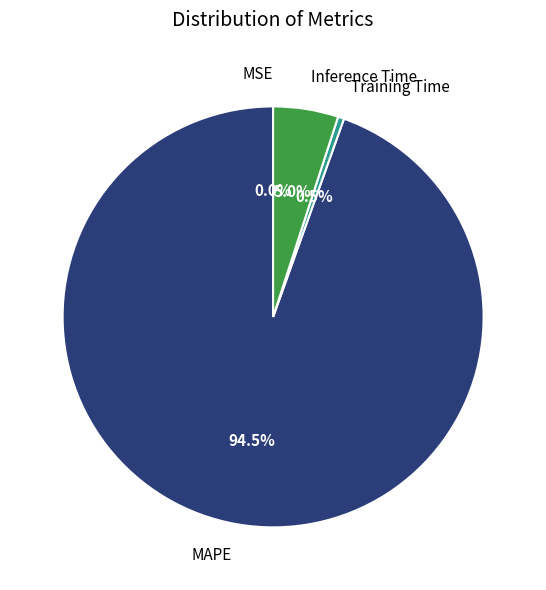

Does Inference Time represent more than half of the total?

No